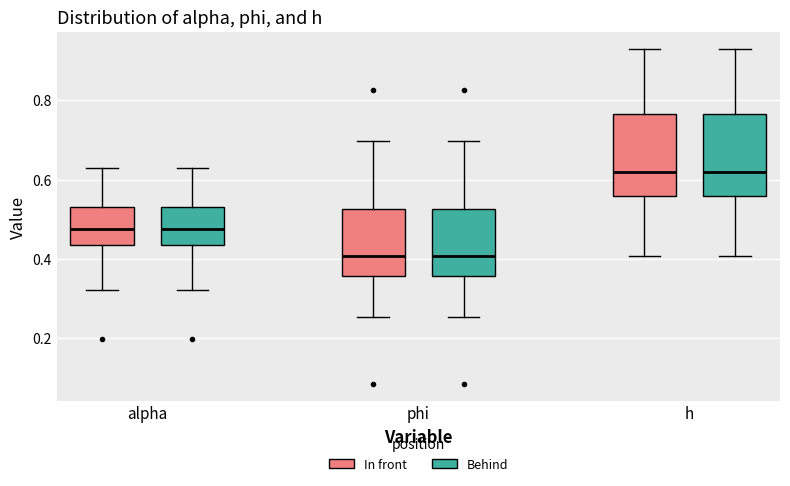

Reading left to right, transcribe this box plot: for each box, give where its median line is, the range the box spans, and where its two whiskers end, as read against the y-axis. The values are not printed on the chart, so give them approximately, as read against the axis.

alpha (In front): median 0.48, box 0.44 to 0.52, whiskers 0.32 to 0.62
alpha (Behind): median 0.48, box 0.44 to 0.52, whiskers 0.32 to 0.62
phi (In front): median 0.40, box 0.36 to 0.52, whiskers 0.26 to 0.70
phi (Behind): median 0.40, box 0.36 to 0.52, whiskers 0.26 to 0.70
h (In front): median 0.62, box 0.56 to 0.76, whiskers 0.40 to 0.94
h (Behind): median 0.62, box 0.56 to 0.76, whiskers 0.40 to 0.94